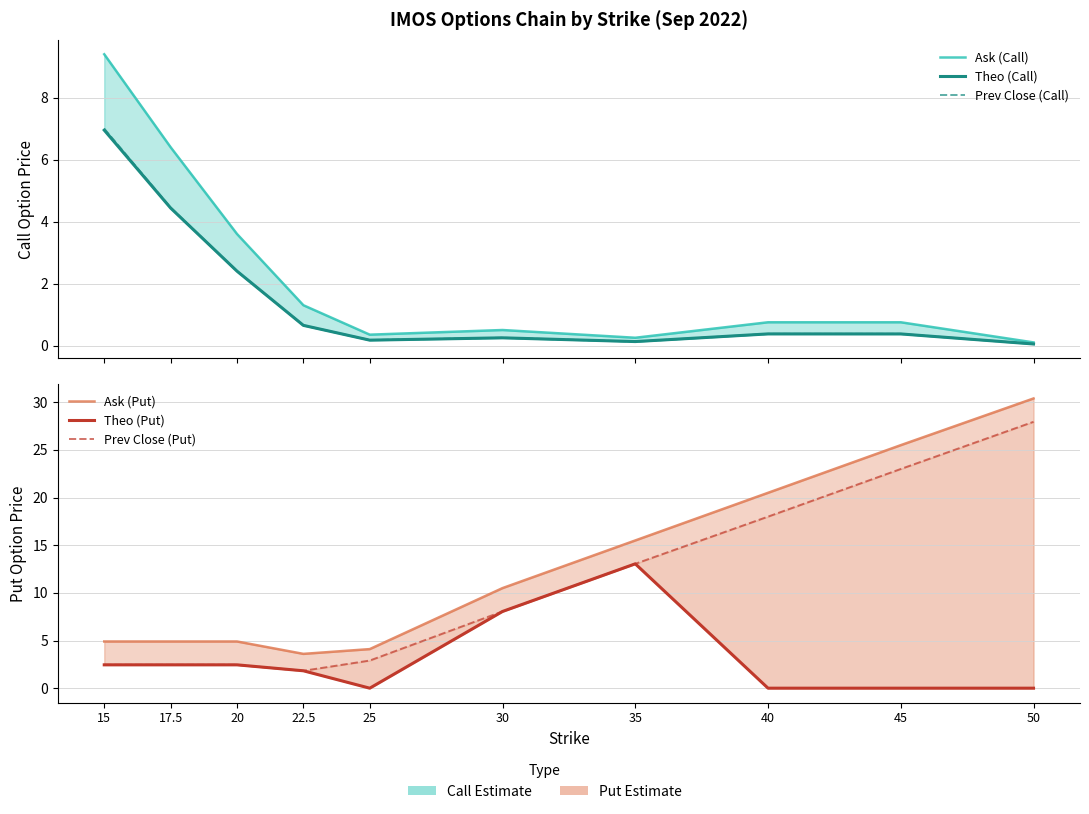

How many distinct data groups are displayed?

6